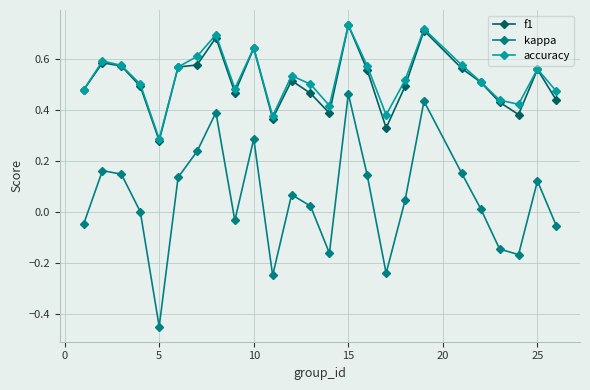

Which series has the widest spread of values?

kappa